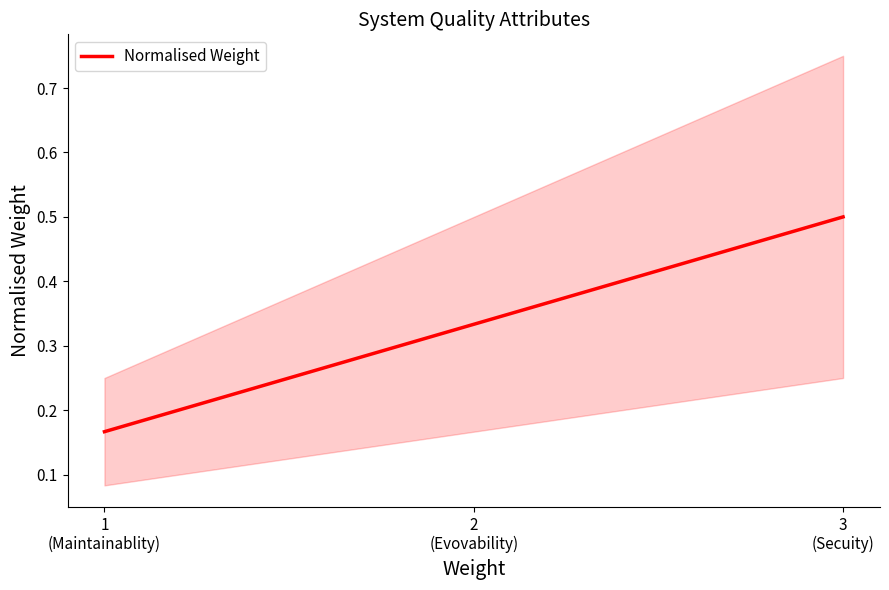

Where is the data nearest to the value 0?

1
(Maintainablity)